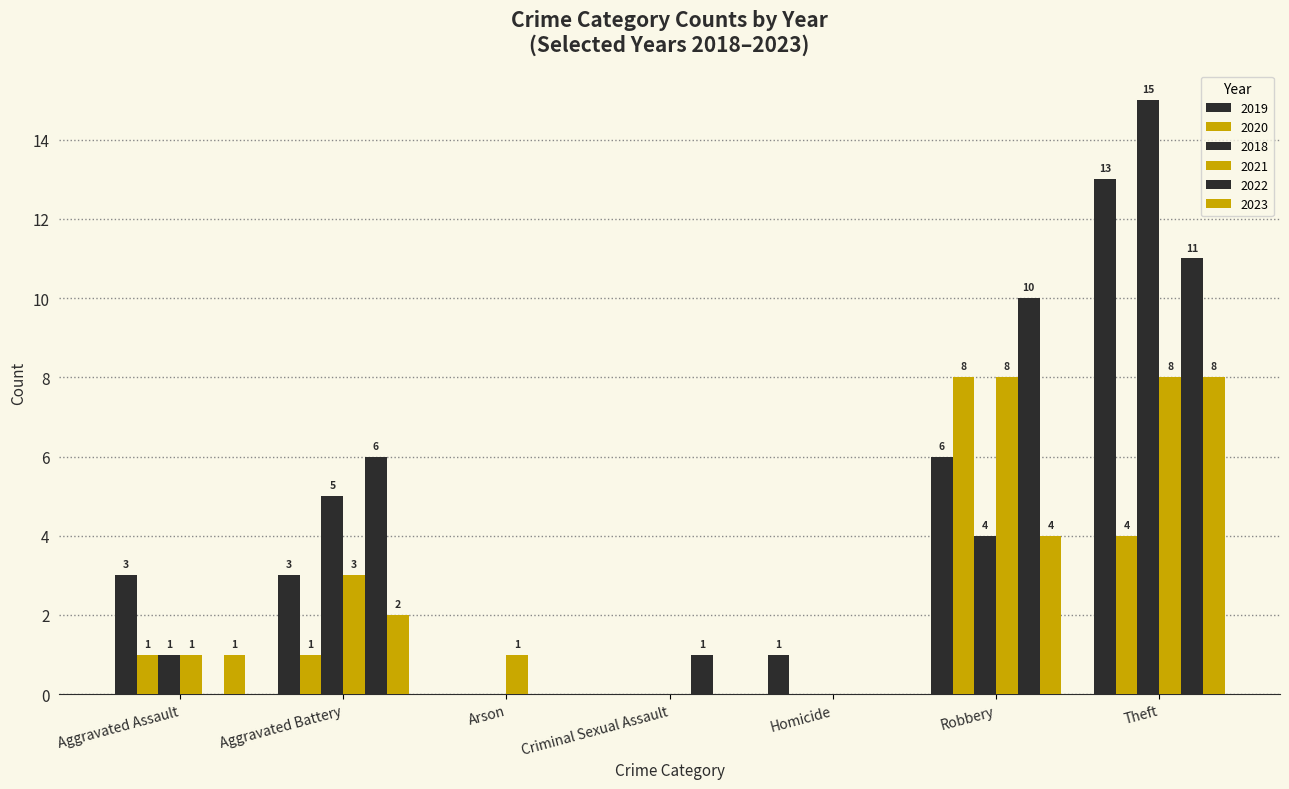

What is the sum of the 2019 values at Theft and Arson?

13